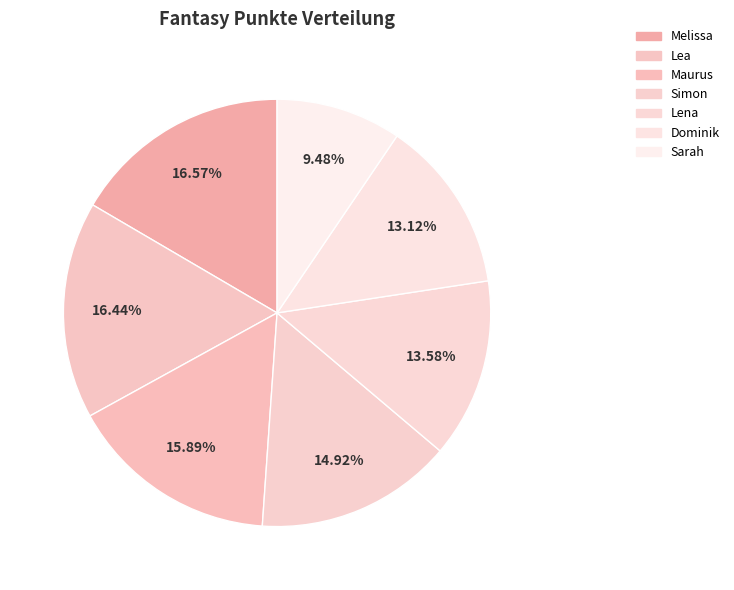

What is the ratio of the value at Sarah to the value at Lea?

0.6